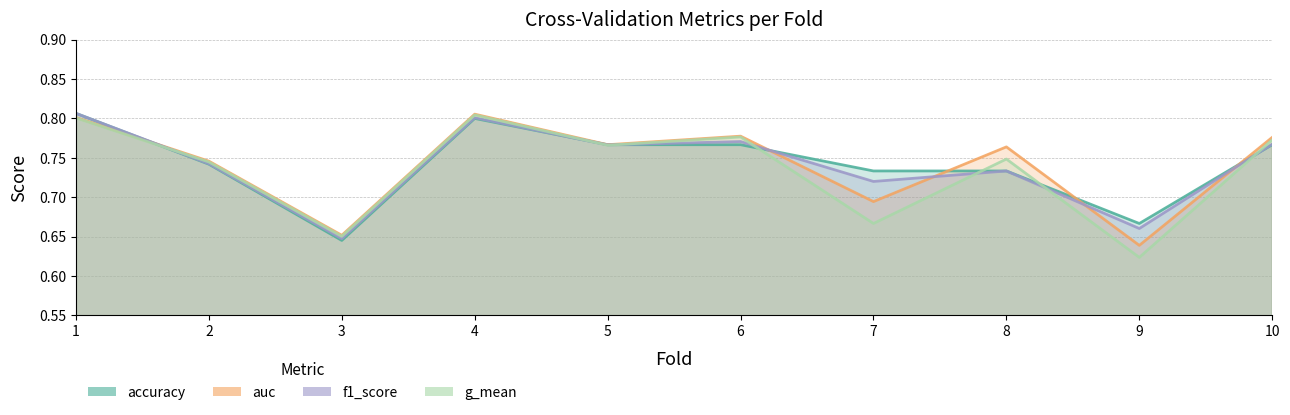

At which category does auc reach its first local peak?

4